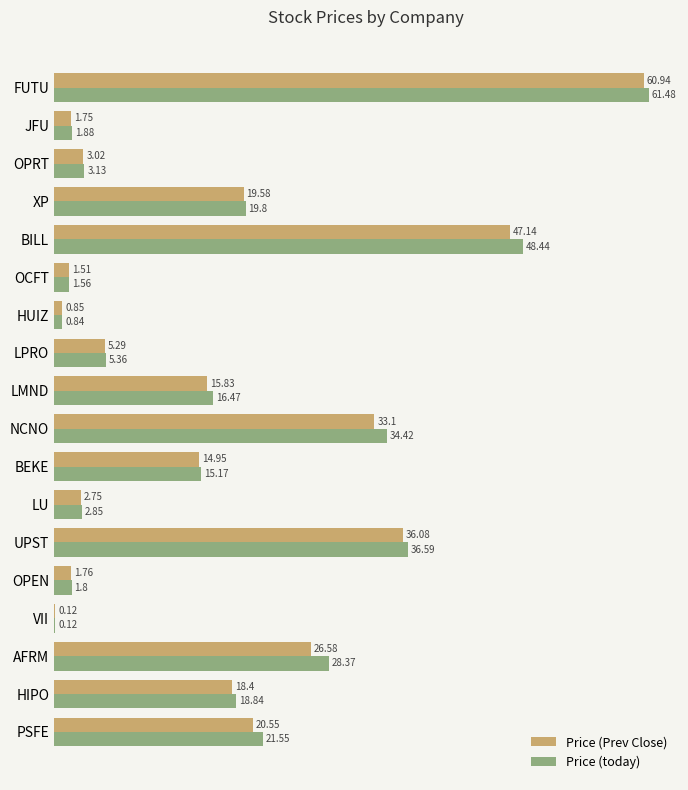

Where is Price (today) nearest to the value 30?

AFRM